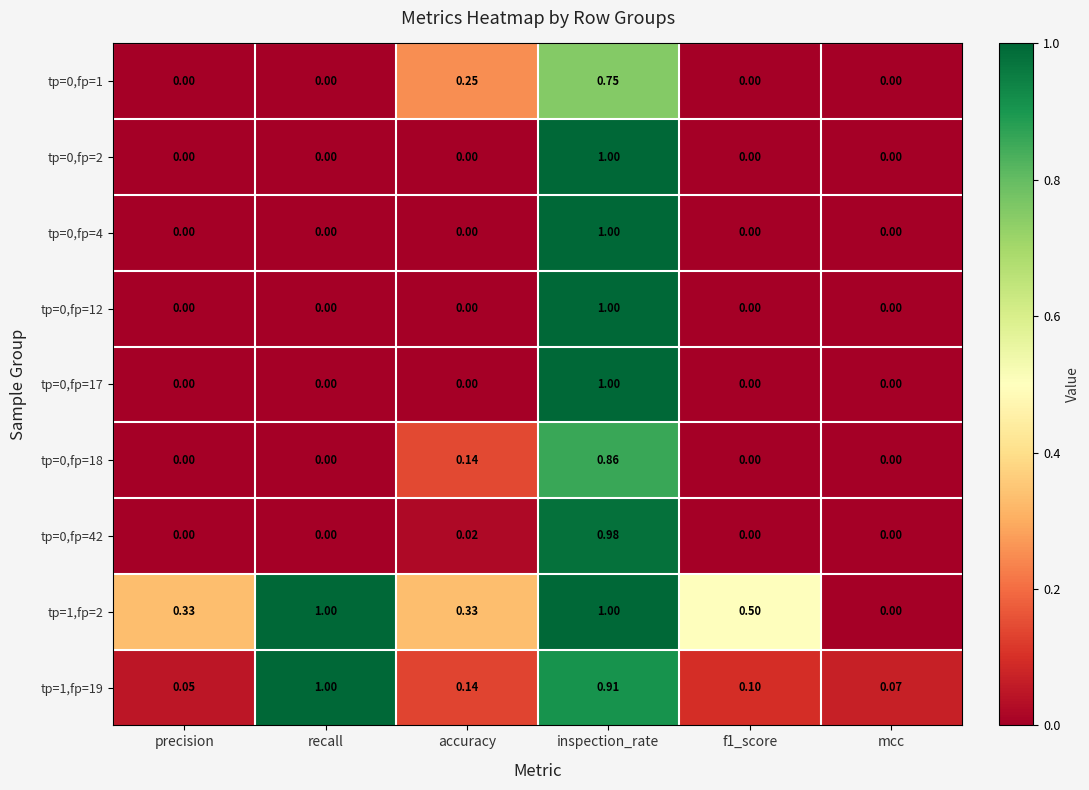

How many positive values does the tp=0,fp=42 series have?

2